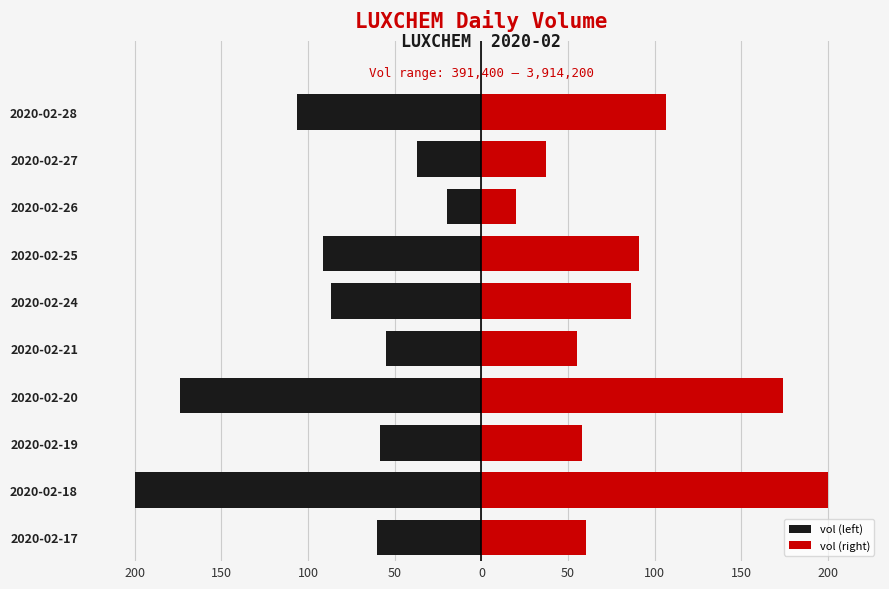

How many bars are there in total?

20